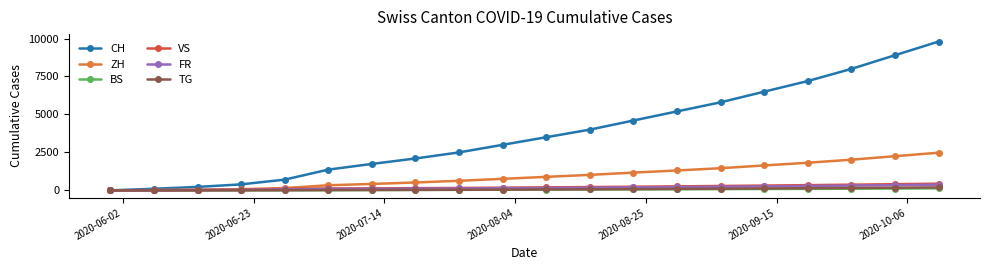

Which series has the largest range (max minus min)?

CH